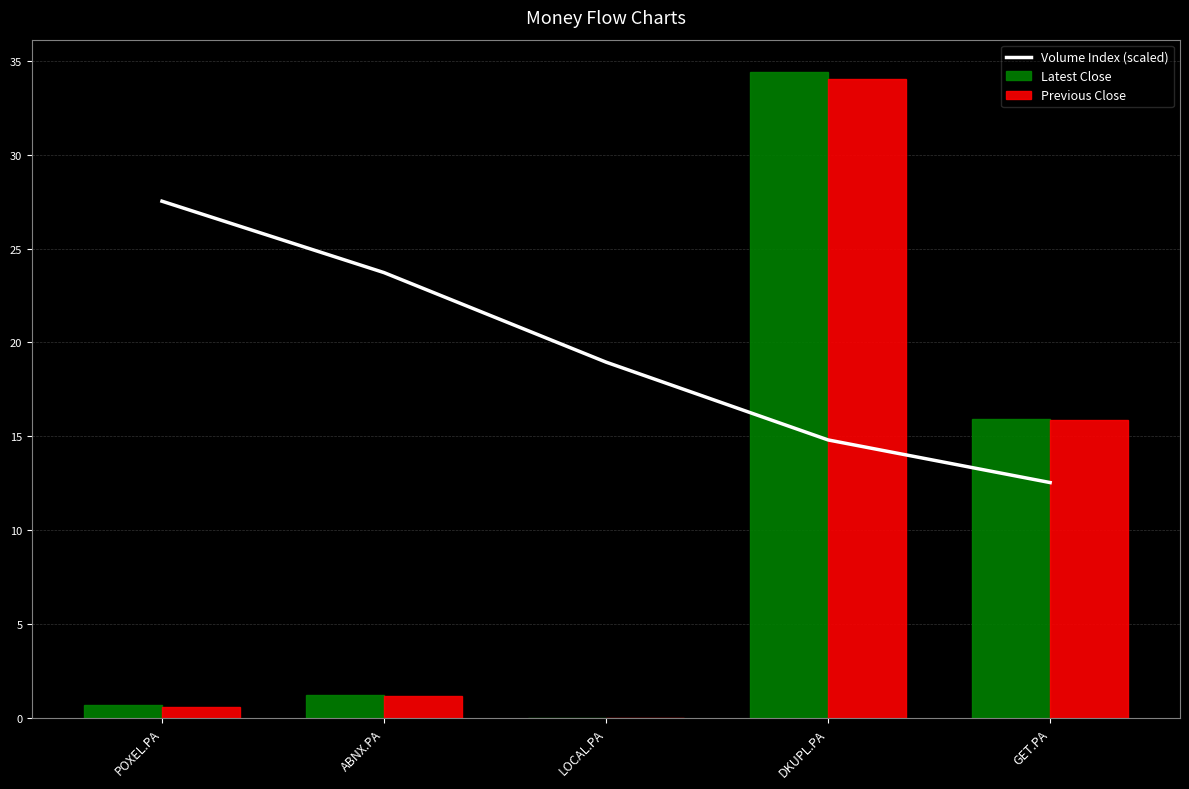

Reading left to right, list all the values displayed in this chart.

Volume Index (scaled): 27.5	23.7	19.0	14.8	12.5
Latest Close: 0.7	1.2	0.0	34.4	15.9
Previous Close: 0.6	1.2	0.0	34.0	15.9